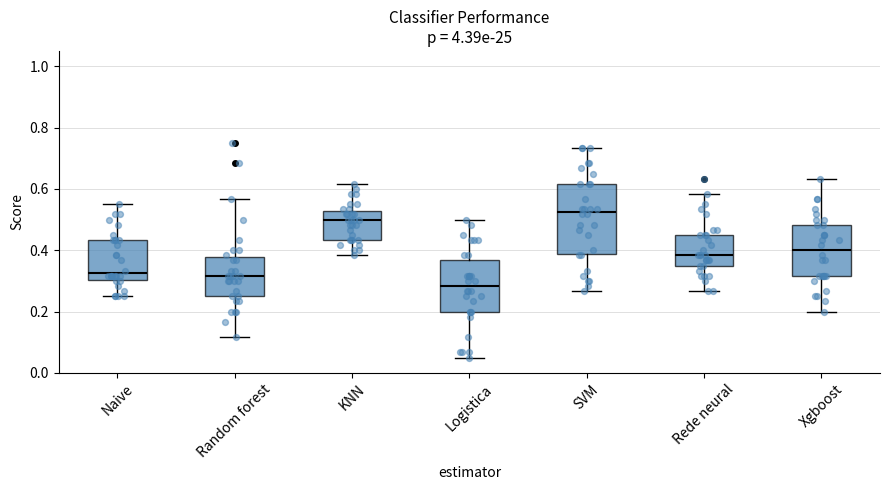

Reading left to right, read every box against the y-axis: the position of its median line, the range the box covers, and the ends of its whiskers. The values are not printed on the chart, so give them approximately, as read against the axis.

Naive: median 0.32, box 0.30 to 0.44, whiskers 0.26 to 0.56
Random forest: median 0.32, box 0.26 to 0.38, whiskers 0.12 to 0.56
KNN: median 0.50, box 0.44 to 0.52, whiskers 0.38 to 0.62
Logistica: median 0.28, box 0.20 to 0.36, whiskers 0.06 to 0.50
SVM: median 0.52, box 0.38 to 0.62, whiskers 0.26 to 0.74
Rede neural: median 0.38, box 0.36 to 0.46, whiskers 0.26 to 0.58
Xgboost: median 0.40, box 0.32 to 0.48, whiskers 0.20 to 0.64